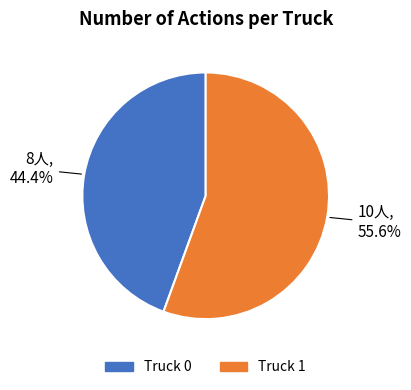

Which slice is the largest?

Truck 1